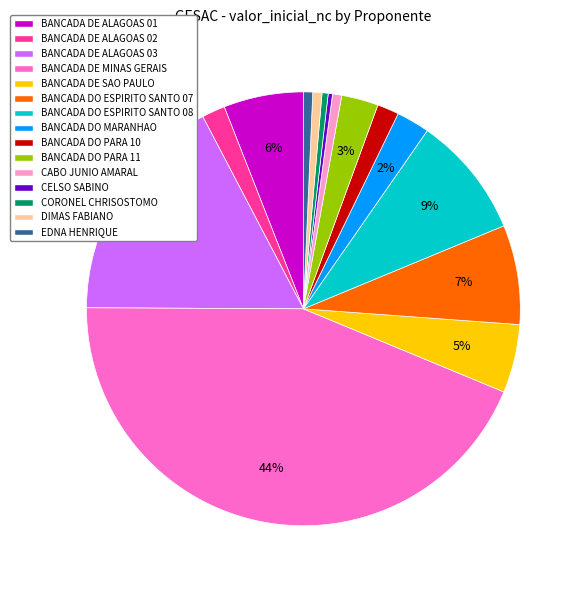

Is the sum of BANCADA DO ESPIRITO SANTO 08 and BANCADA DO ESPIRITO SANTO 07 greater than half?

No